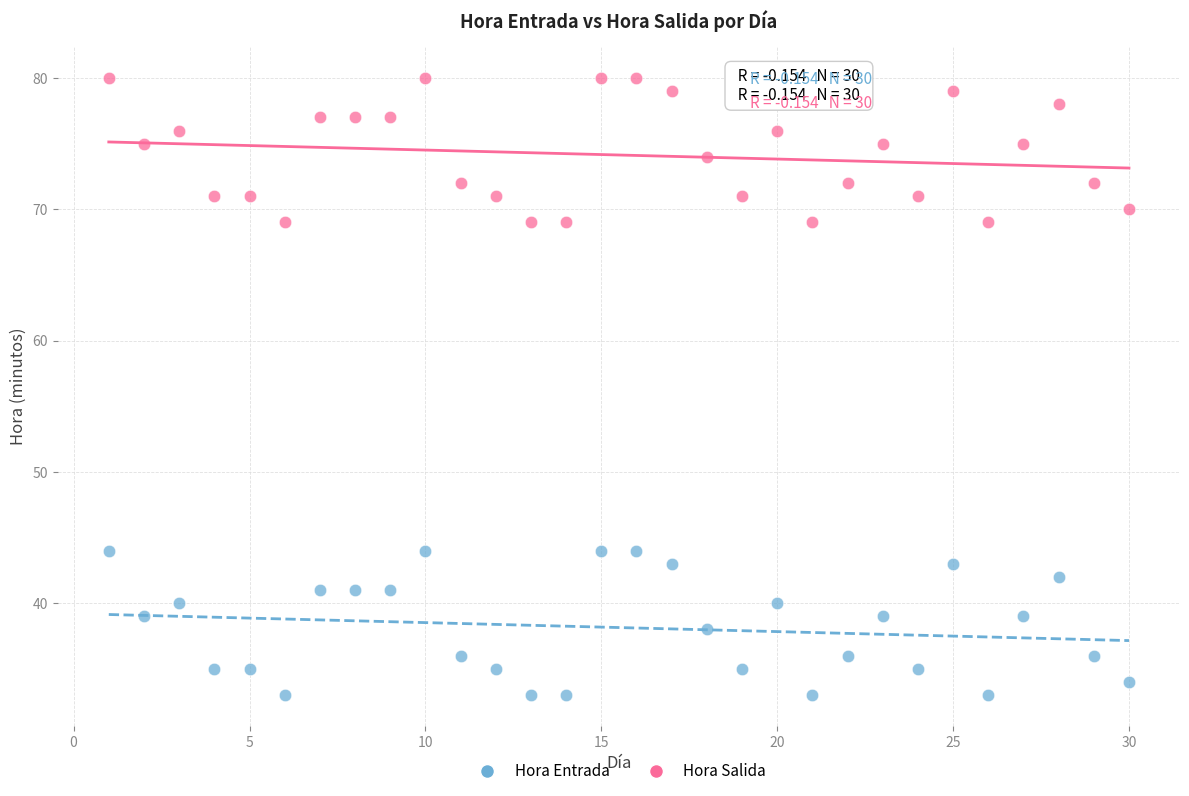

Across all data points, what is the range of Y values (max minus min)?

47